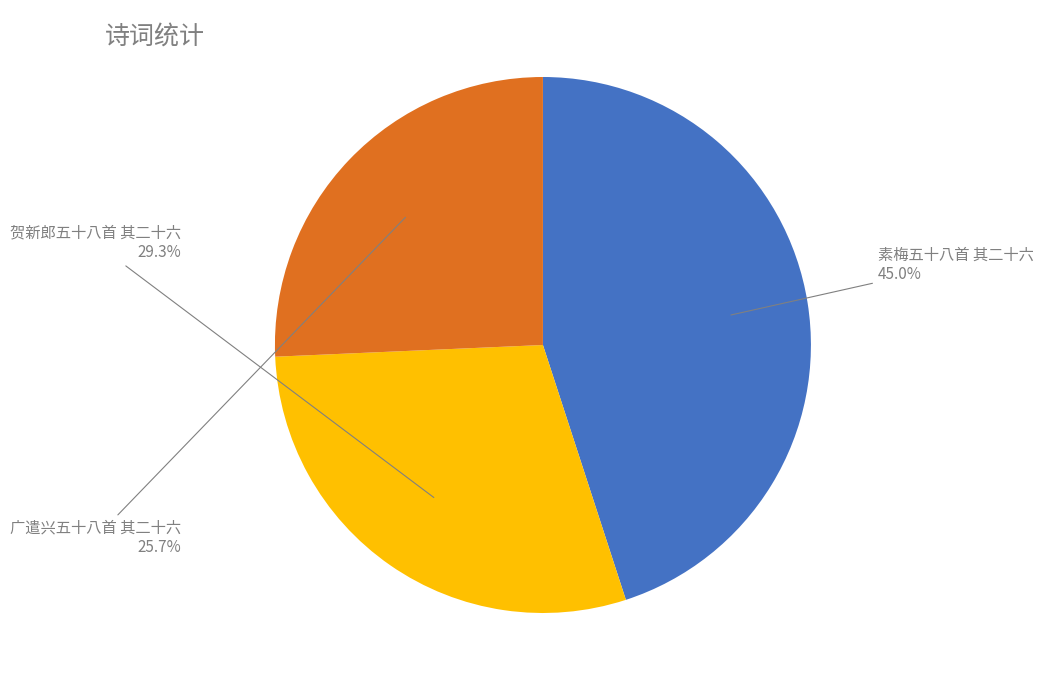

Does 素梅五十八首 其二十六 account for over 50% of the chart?

No